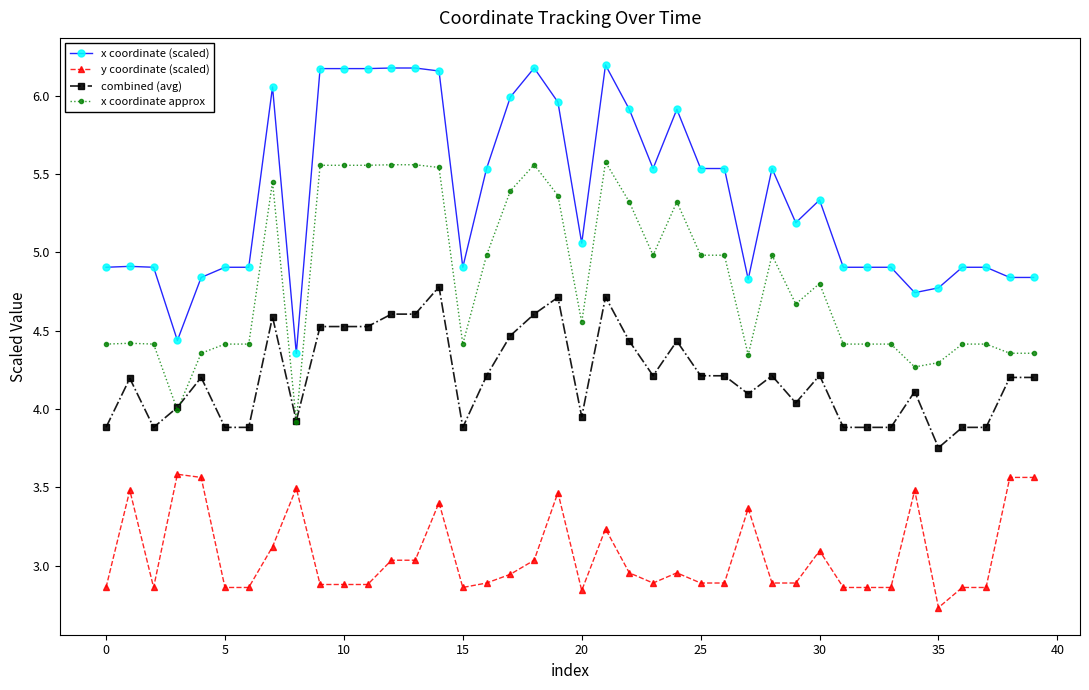

Which series has the largest range (max minus min)?

x coordinate (scaled)